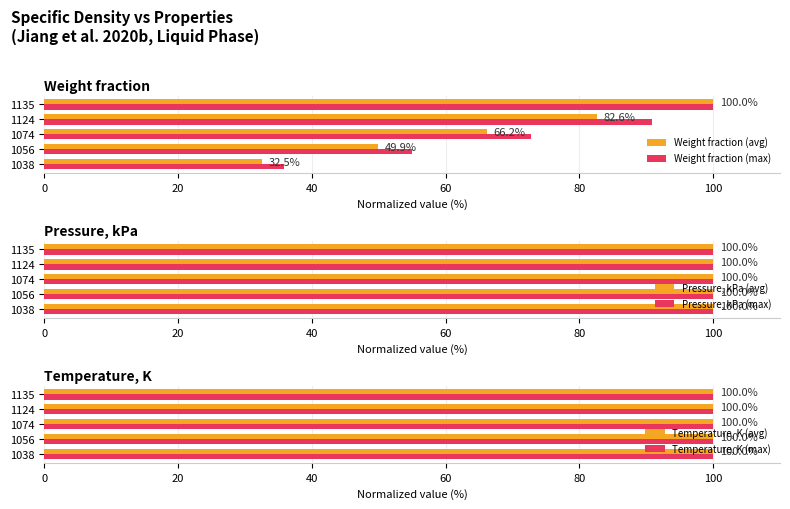

What is the minimum value for Weight fraction (avg)?

32.5